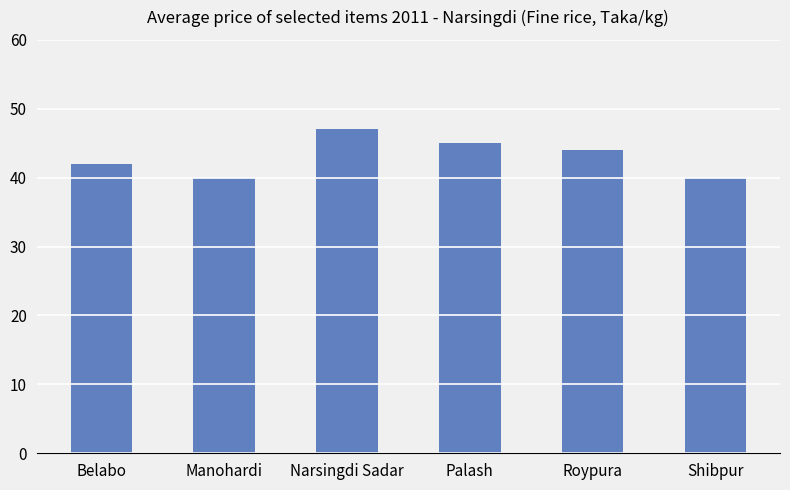

Is it true that the value at Manohardi is 9?

False